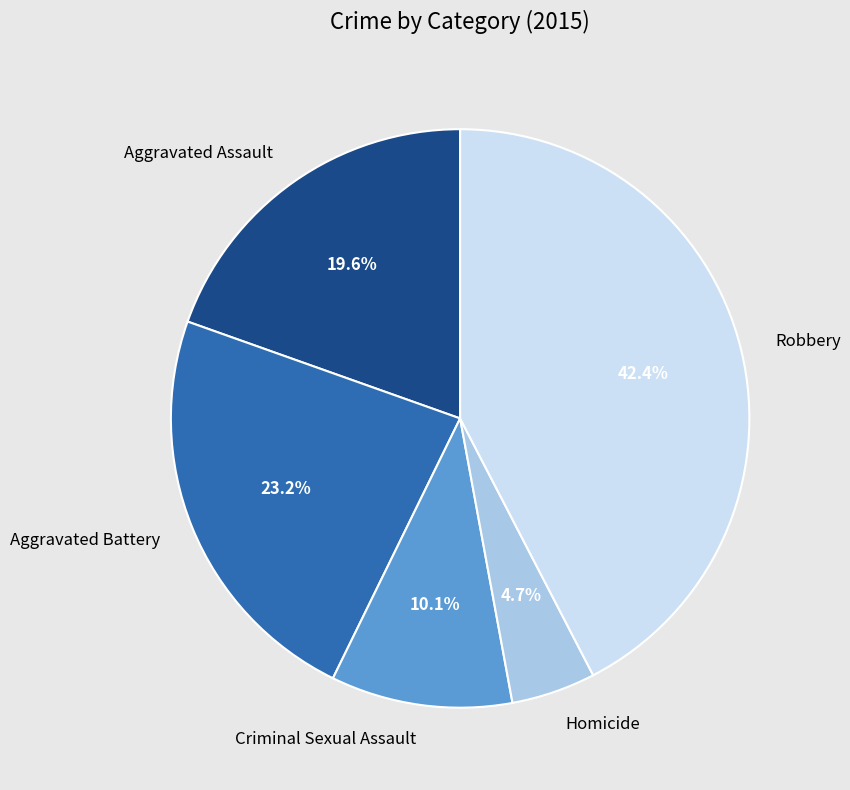

How many slices are in this pie chart?

5